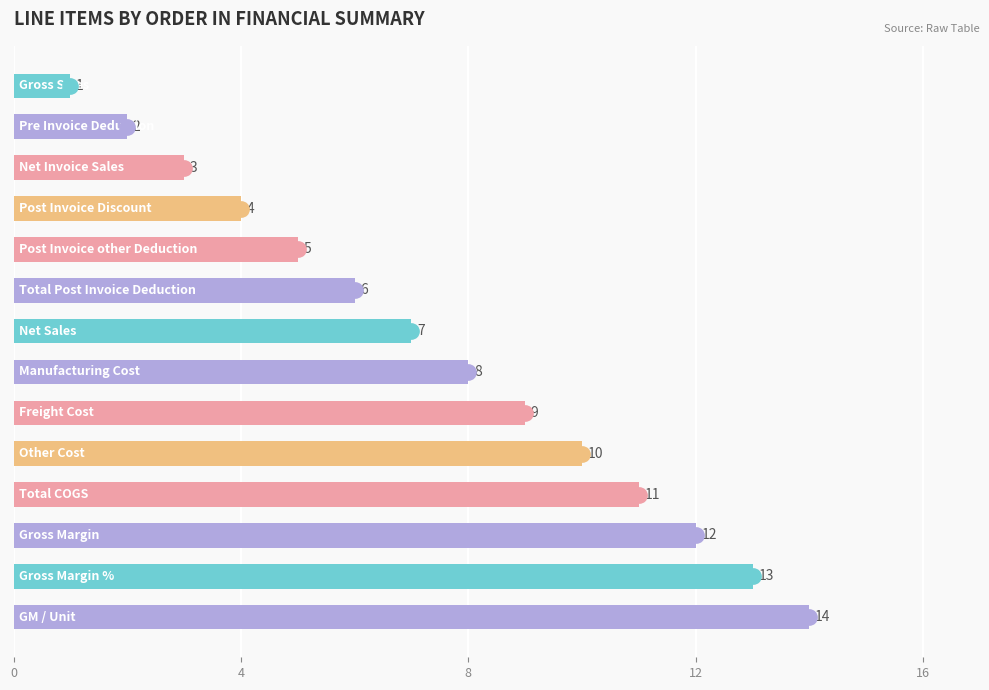

What is the greatest value displayed?

14